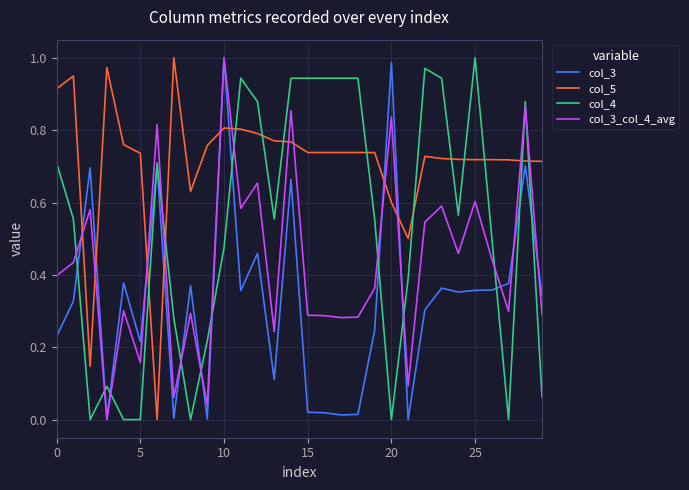

Which series has the largest total across all categories?

col_5